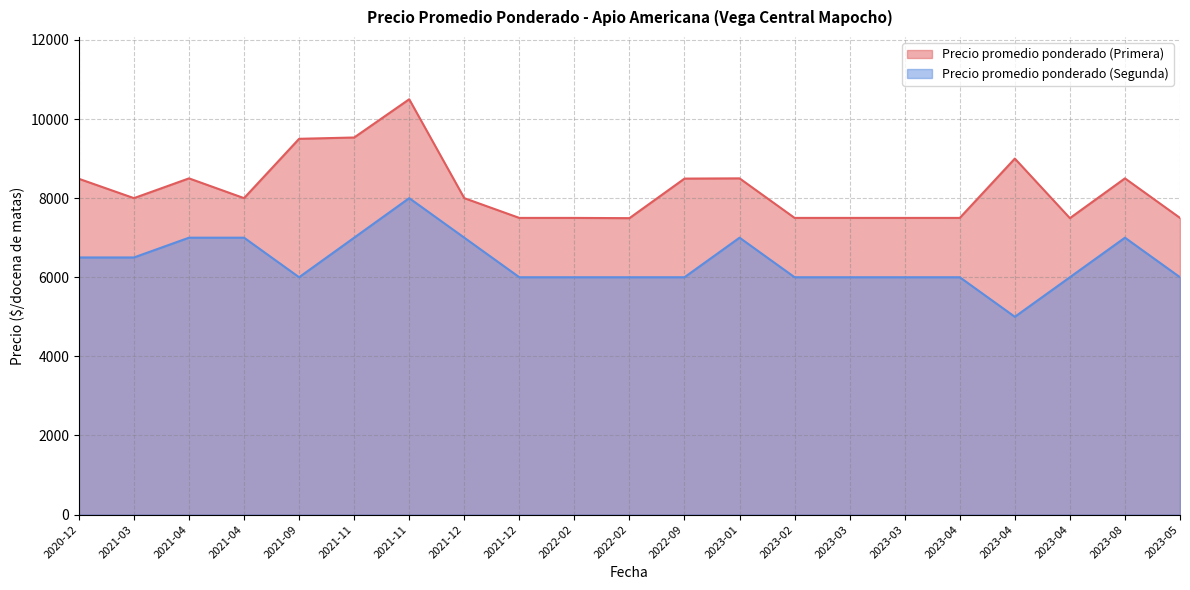

What is the label of the 8th point from the left?

2021-12